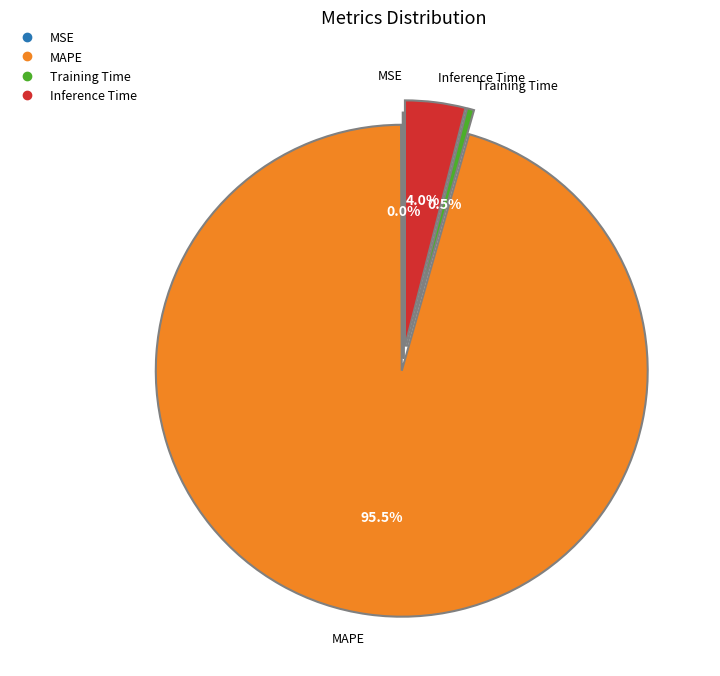

Which category has the biggest portion of the pie?

MAPE